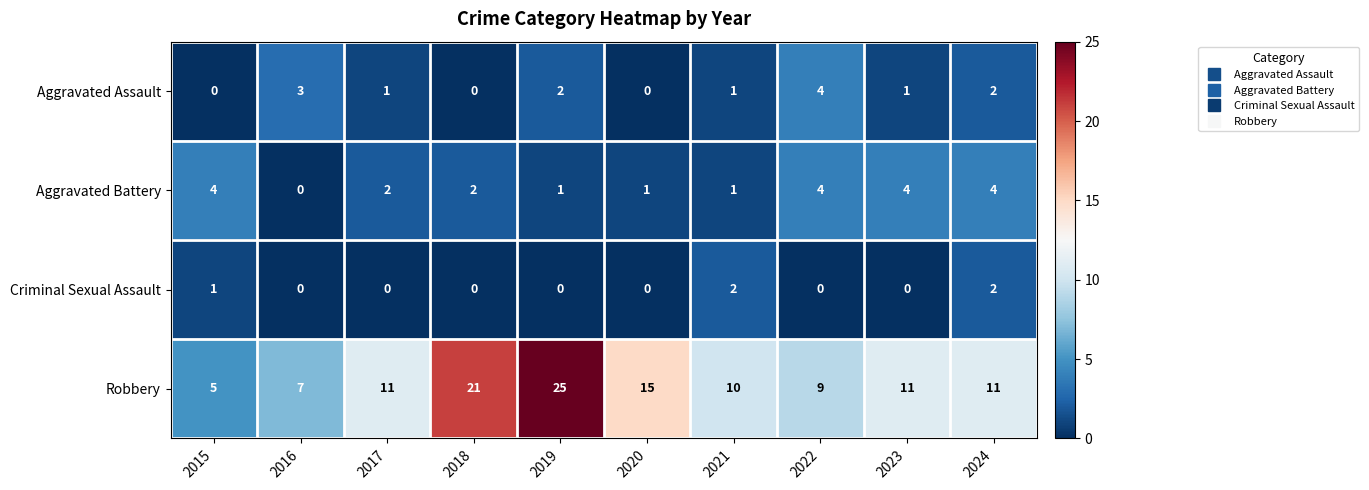

What is the spread (max minus min) of values at 2023?

11